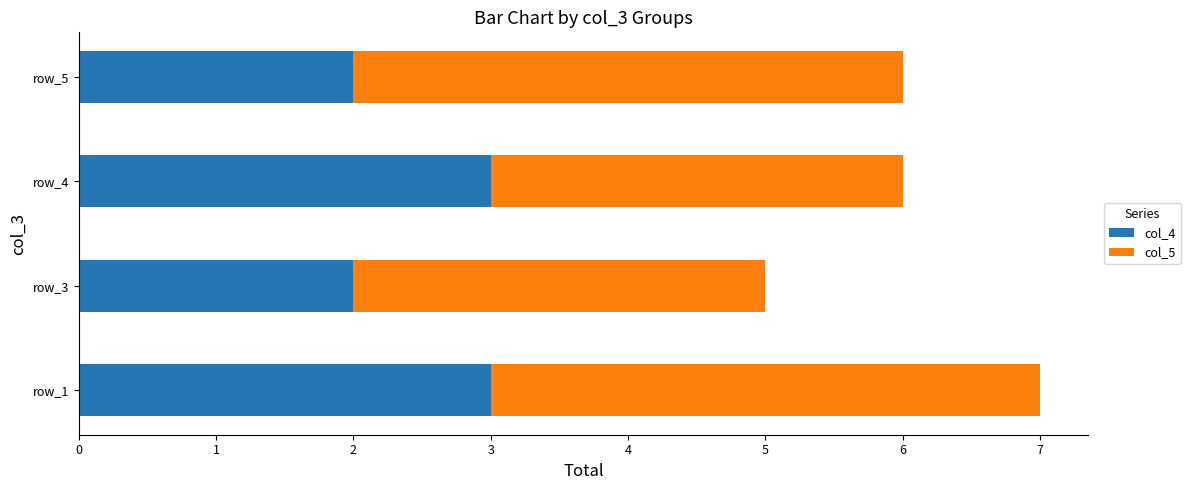

At which category is the sum across all series the highest?

row_1